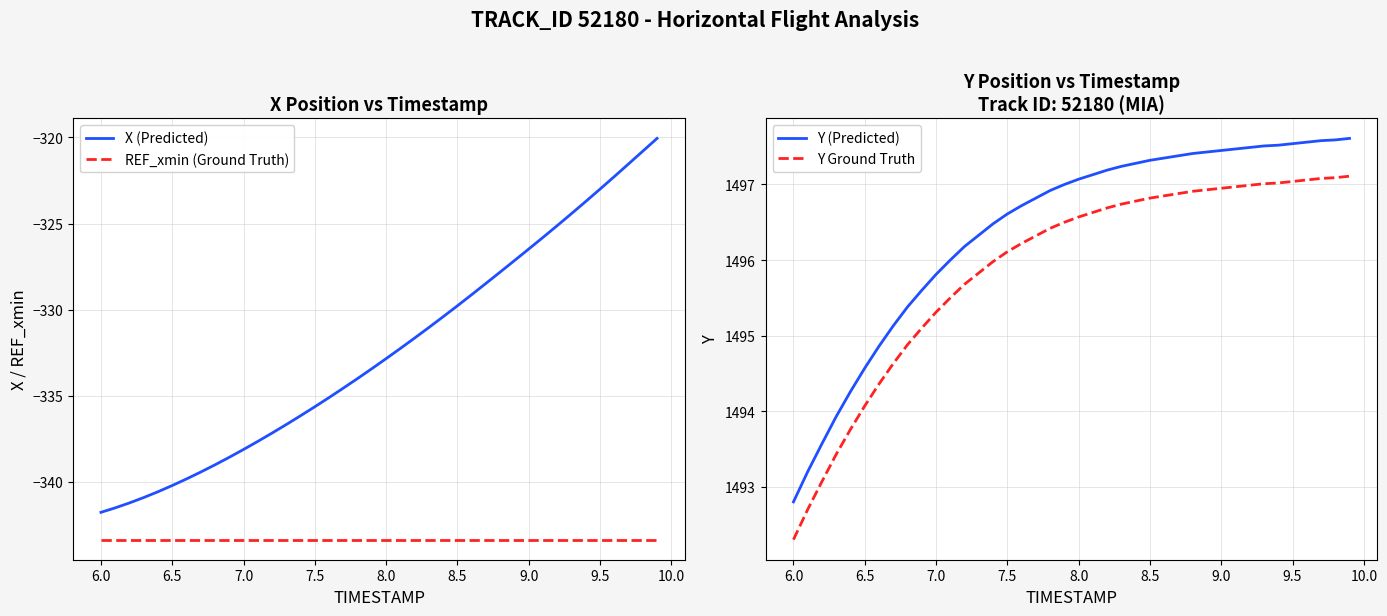

True or false: X (Predicted) and REF_xmin (Ground Truth) intersect in this chart.

False